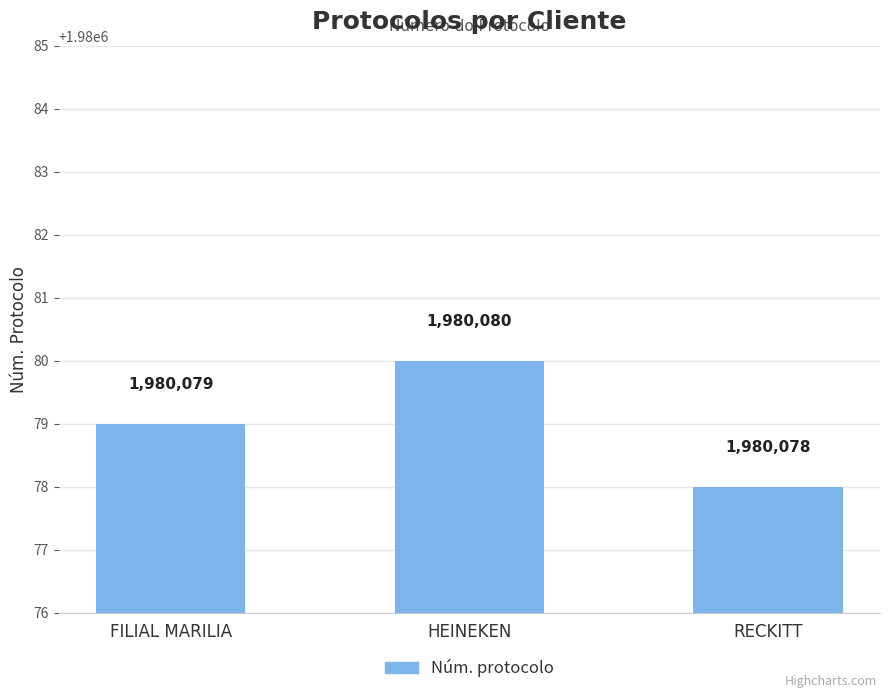

What is the change in value from HEINEKEN to RECKITT?

-2